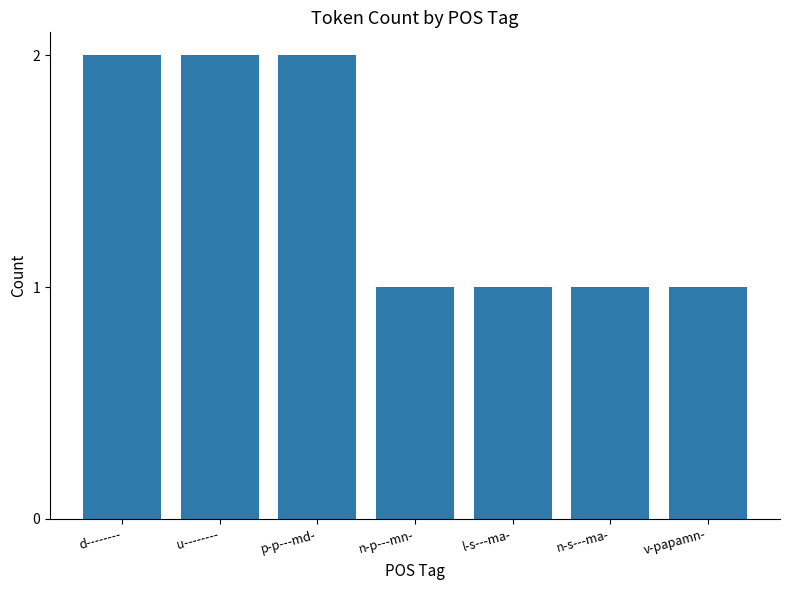

Approximately how many times larger is the value at u-------- compared to d--------?

1.0